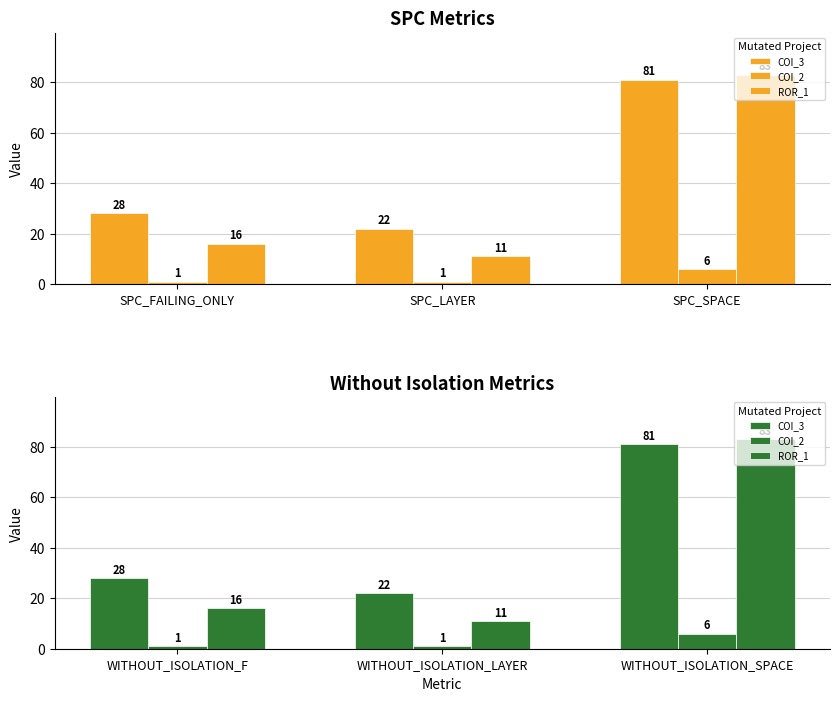

Rank the series by their maximum value, from highest to lowest.

ROR_1, COI_3, COI_2